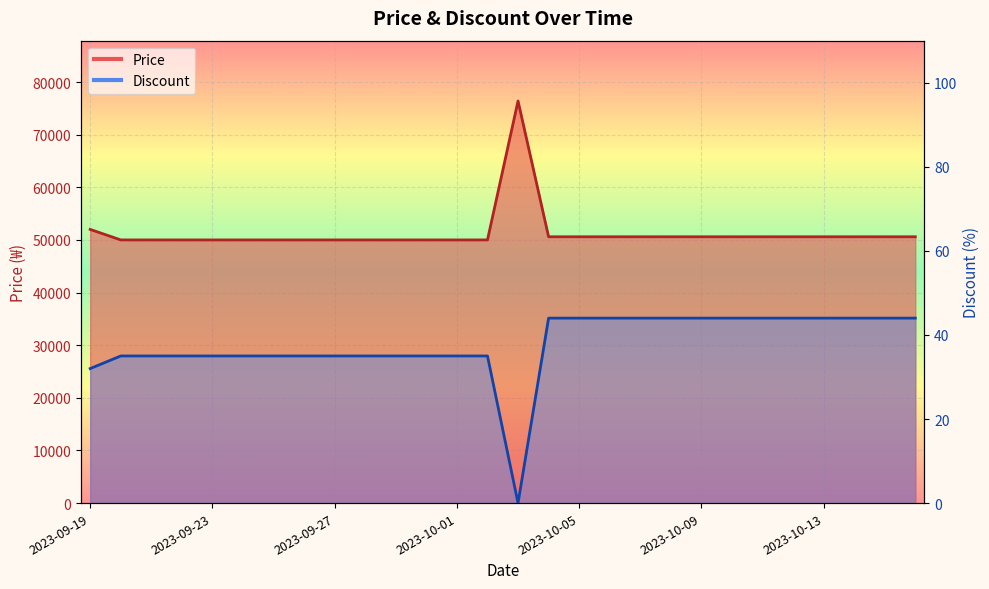

What is the sum of all Discount values?

1059